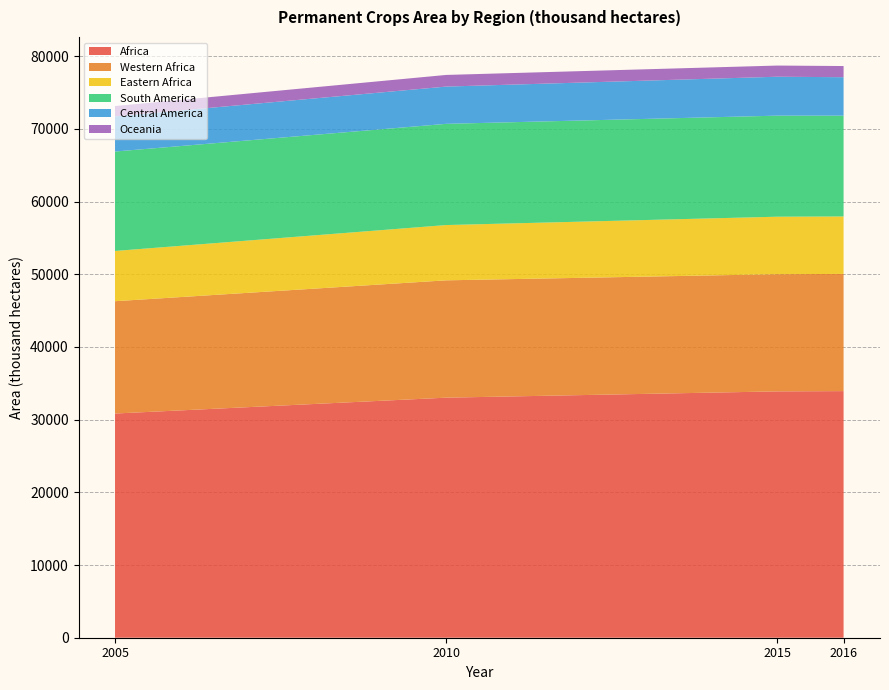

Reading left to right, what are all the values shown in this chart?

Africa: 30843.5	33026.3	33891.3	33926.9
Western Africa: 15453.0	16142.0	16123.0	16123.0
Eastern Africa: 6913.0	7603.8	7907.2	7907.0
South America: 13678.6	13925.1	13902.3	13868.4
Central America: 4837.0	5126.5	5356.0	5288.0
Oceania: 1419.5	1602.1	1535.7	1535.7